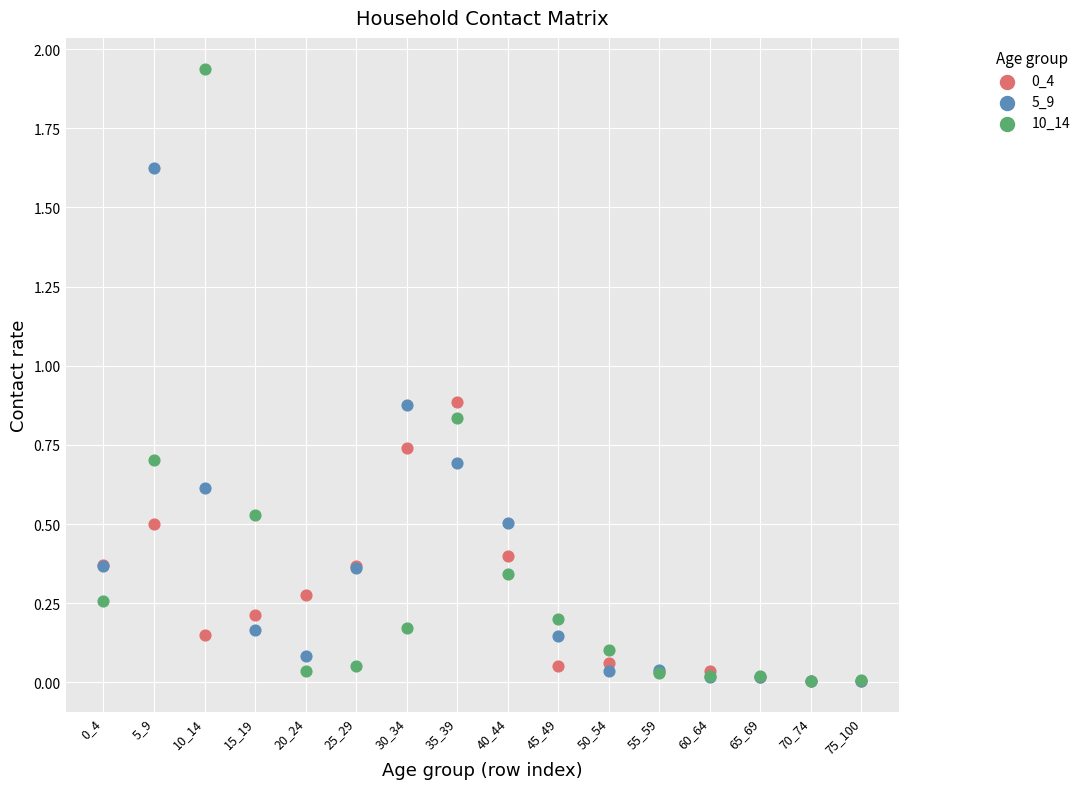

Which series contains the highest Y value?

10_14